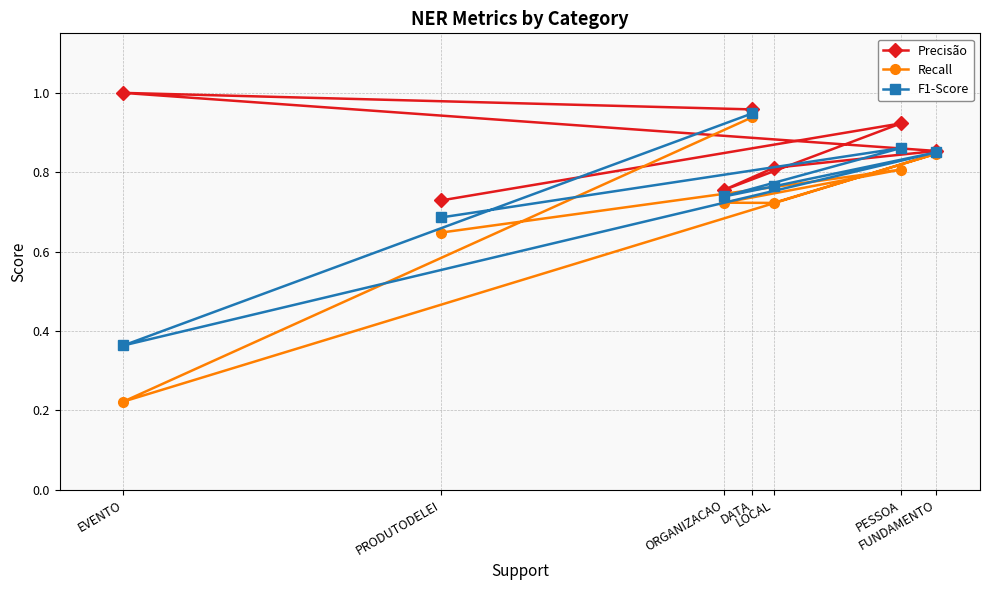

Rank the categories by Recall value from highest to lowest.

DATA, FUNDAMENTO, PESSOA, ORGANIZACAO, LOCAL, PRODUTODELEI, EVENTO